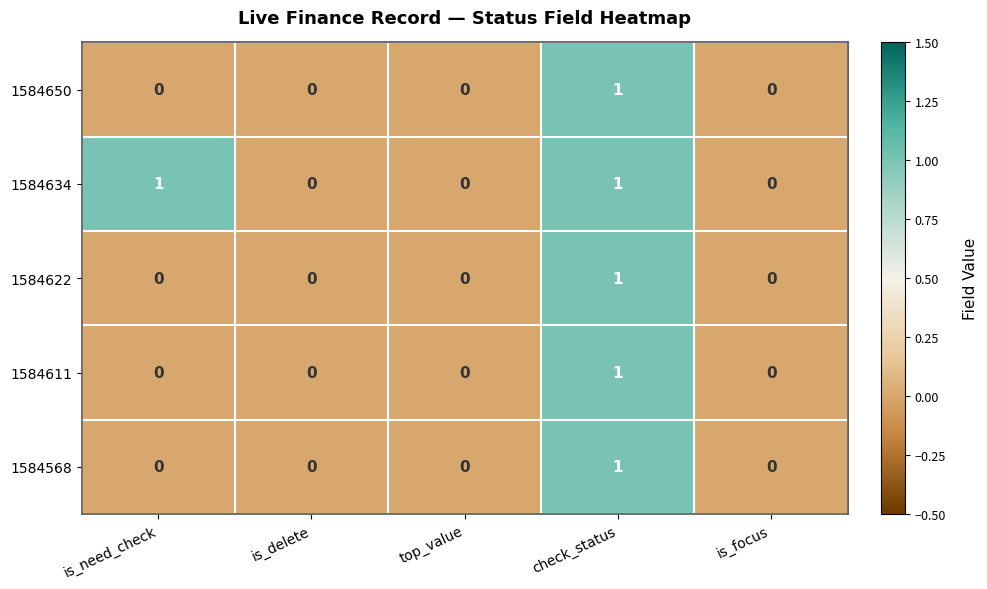

How many categories are shown in the chart?

5